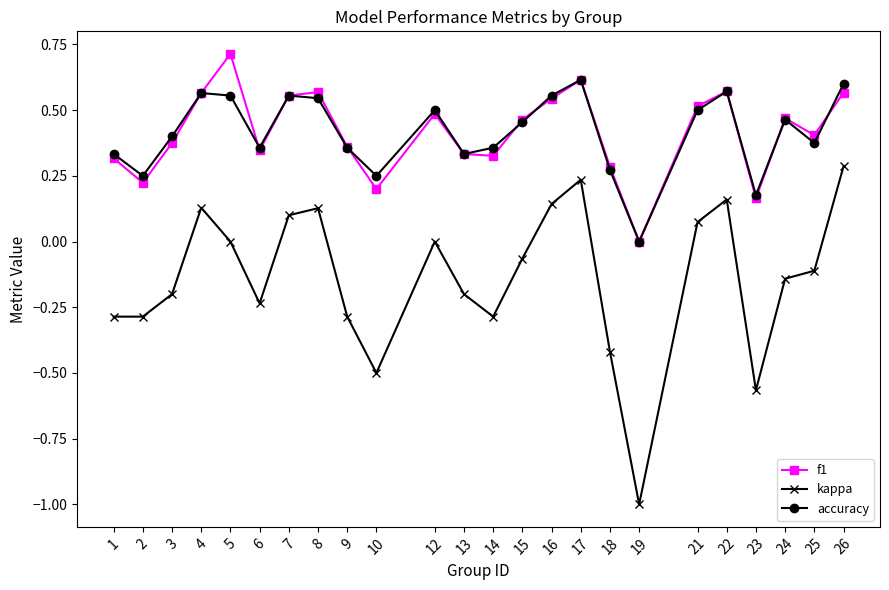

Where is f1 nearest to the value 0?

19